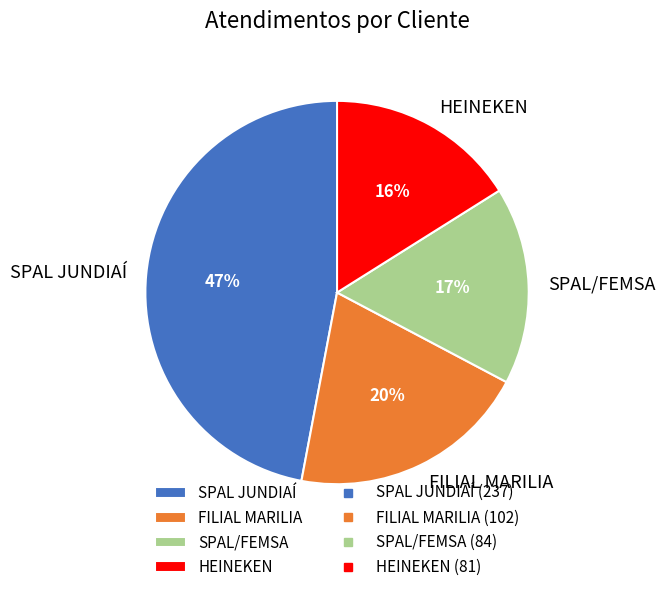

Which slice is the smallest?

HEINEKEN